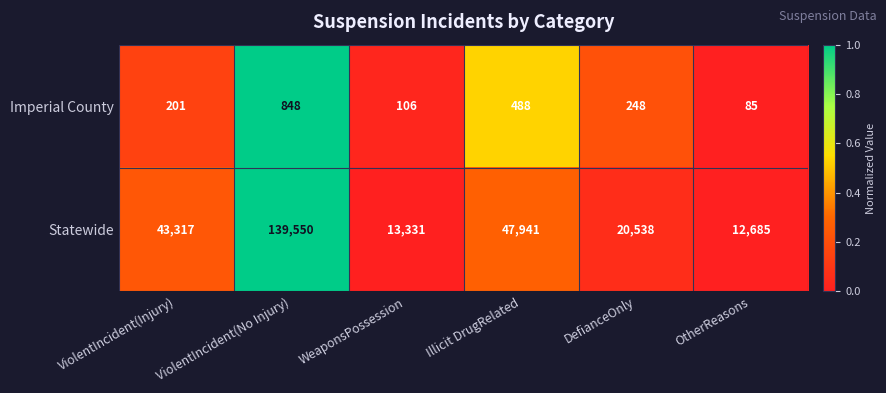

At which label is Imperial County closest to 466?

Illicit DrugRelated